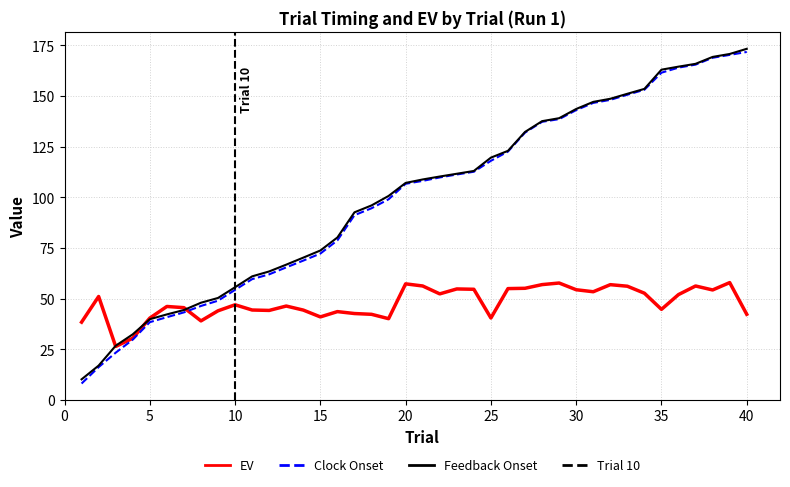

What is the total value across all series at 13?

178.6